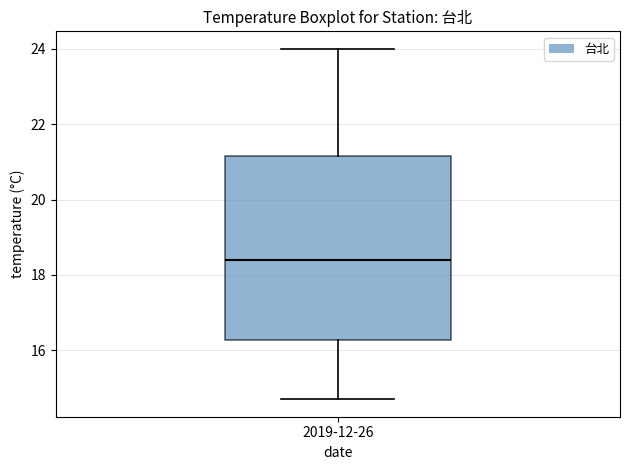

Read this box plot against the y-axis: the position of the median line, the range covered by the box, and the ends of both whiskers. The values are not printed on the chart, so give them approximately, as read against the axis.

median 18.4, box 16.2 to 21.2, whiskers 14.8 to 24.0